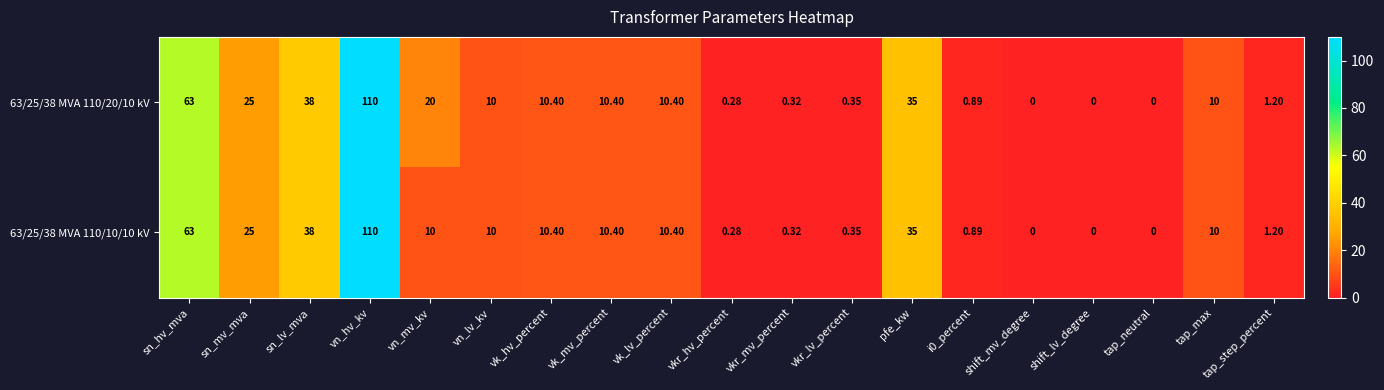

Is the value of 63/25/38 MVA 110/20/10 kV at vk_mv_percent greater than the value of 63/25/38 MVA 110/10/10 kV at vn_lv_kv?

Yes